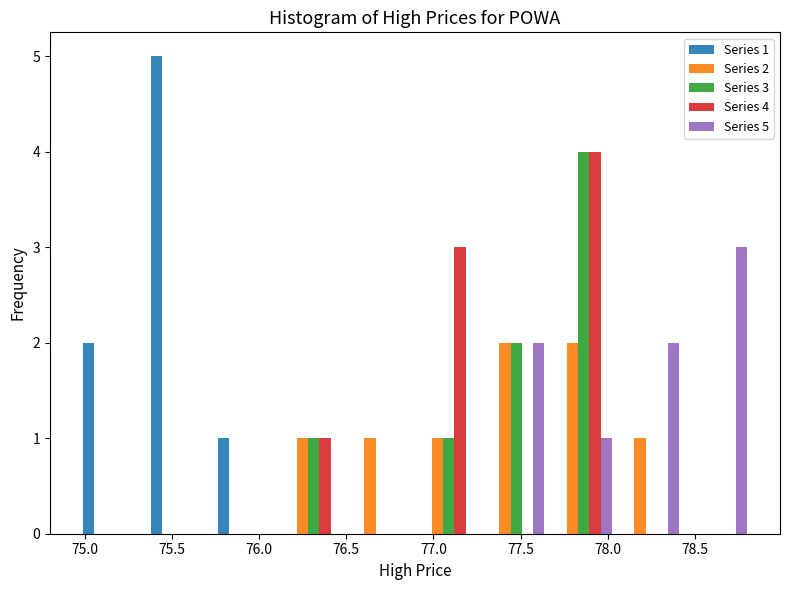

In the Series 5 series, which range on the x-axis has the tallest bar?

78.45 to 78.85